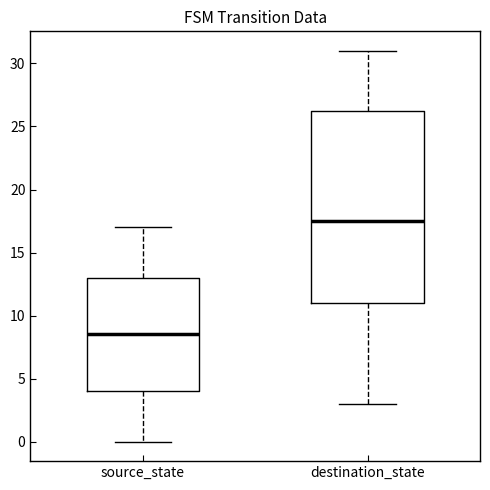

Reading left to right, transcribe this box plot: for each box, give where its median line is, the range the box spans, and where its two whiskers end, as read against the y-axis. The values are not printed on the chart, so give them approximately, as read against the axis.

source_state: median 8.5, box 4.0 to 13.0, whiskers 0.0 to 17.0
destination_state: median 17.5, box 11.0 to 26.5, whiskers 3.0 to 31.0